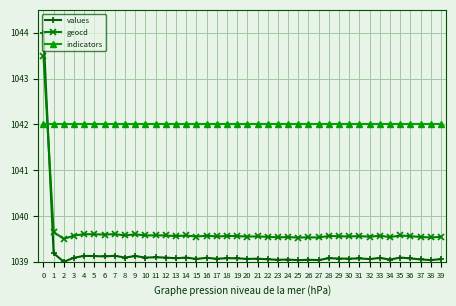

Is the value of geocd at 2 greater than the value of indicators at 5?

No